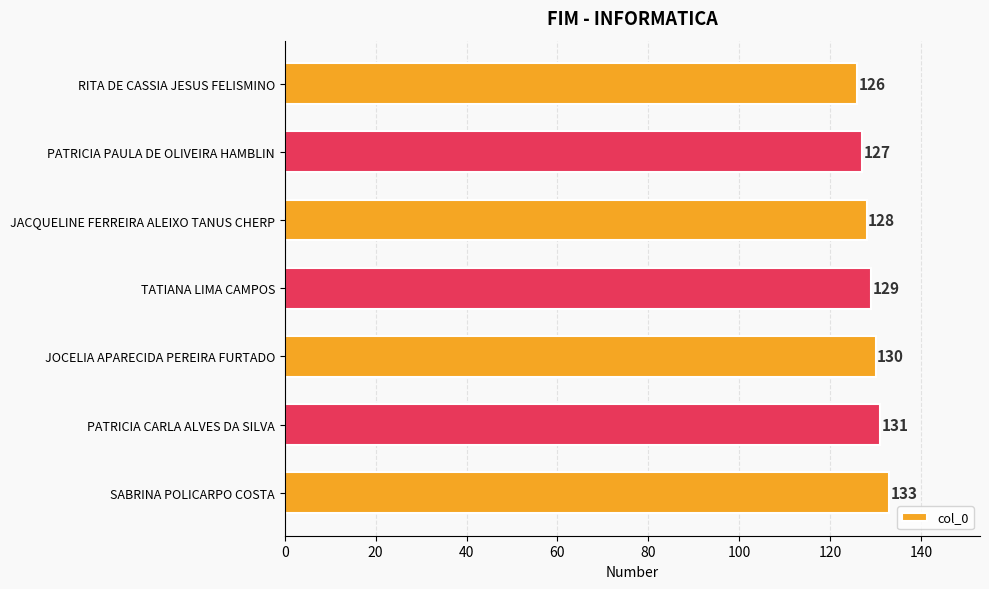

The value at SABRINA POLICARPO COSTA is 133. True or false?

True